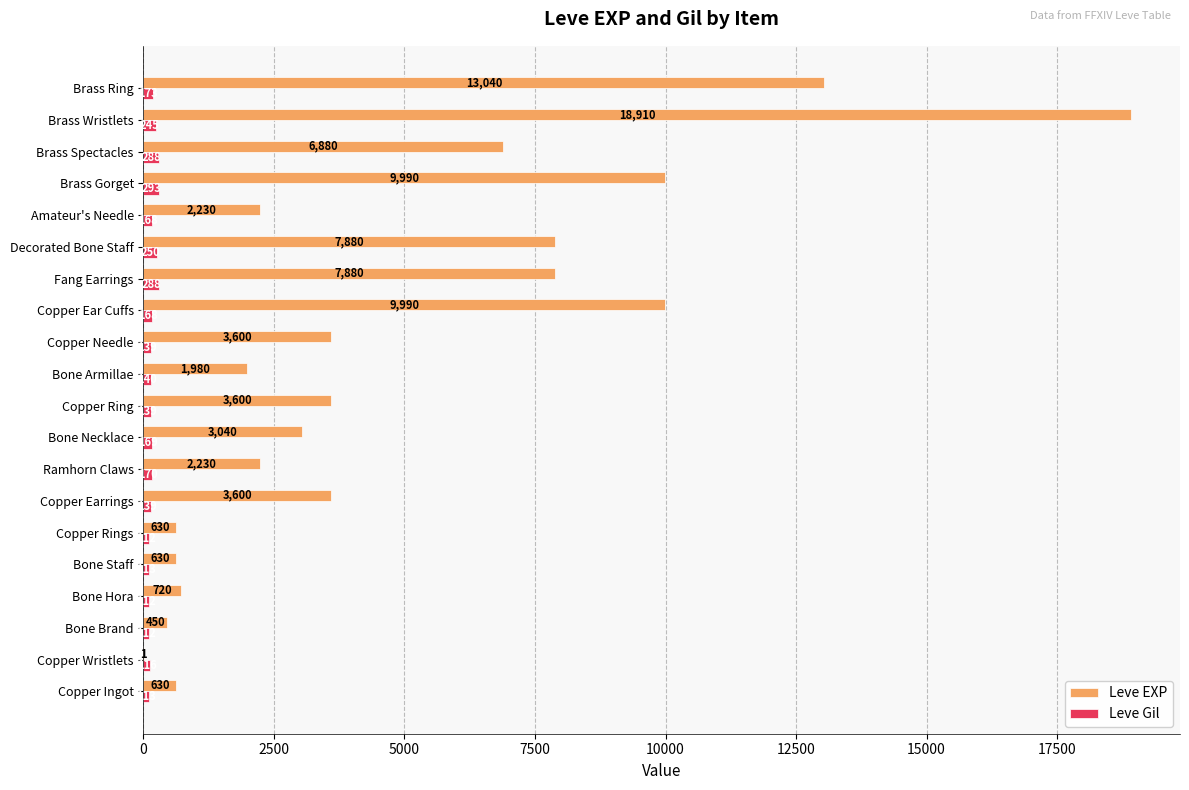

What is the approximate value of Leve EXP at Brass Spectacles, to the nearest 10?

6880